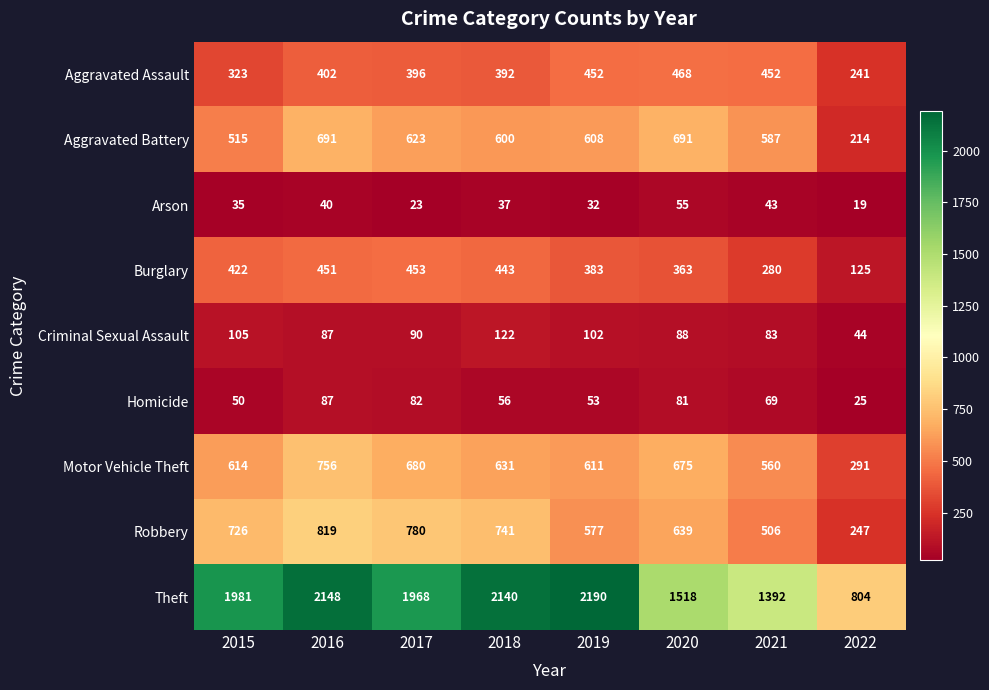

Is it true that Arson equals 50 at 2019?

False